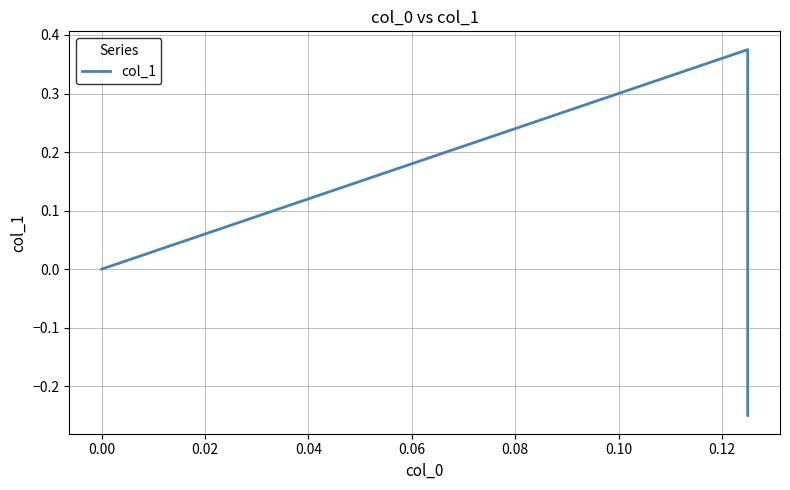

Reading right to left, extract all data points from this chart.

0.0	0.4	-0.2